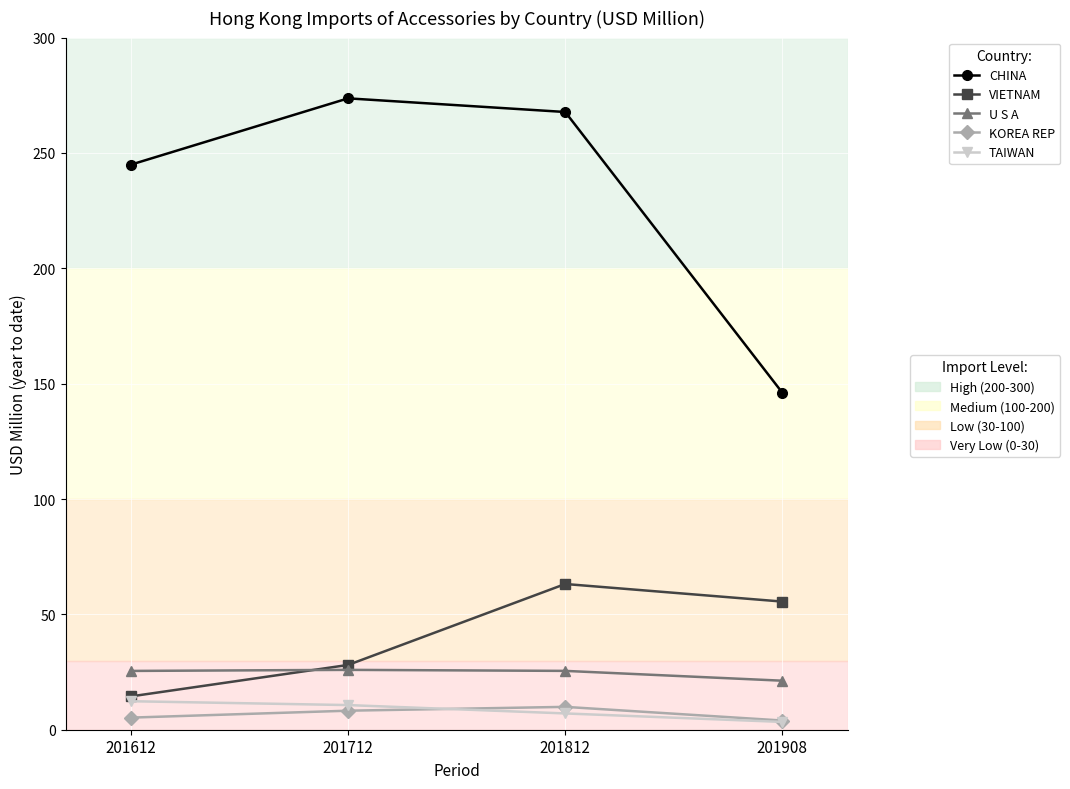

What is the greatest value displayed?

273.7